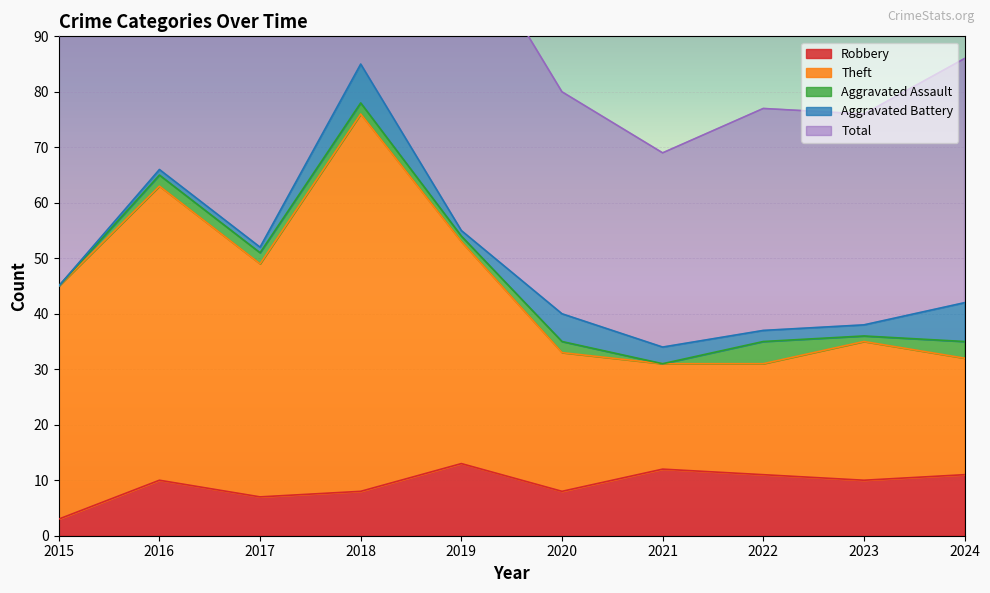

Which category has the lowest value in the Robbery series?

2015